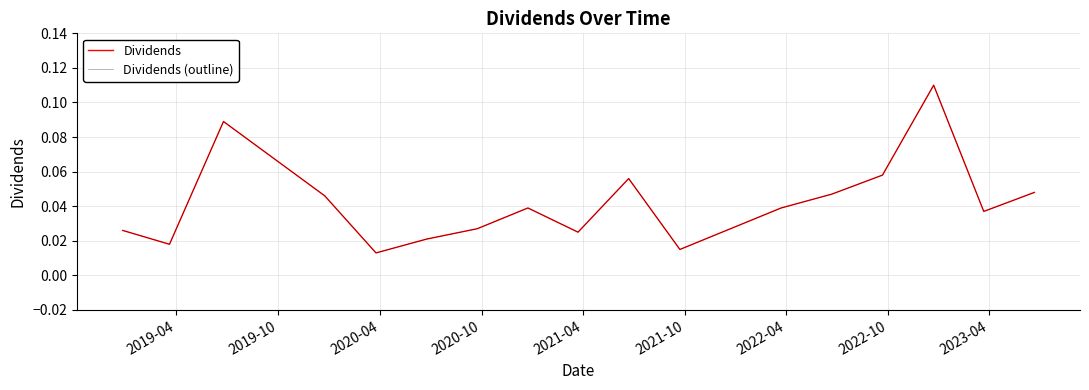

Does the chart have visible grid lines?

Yes